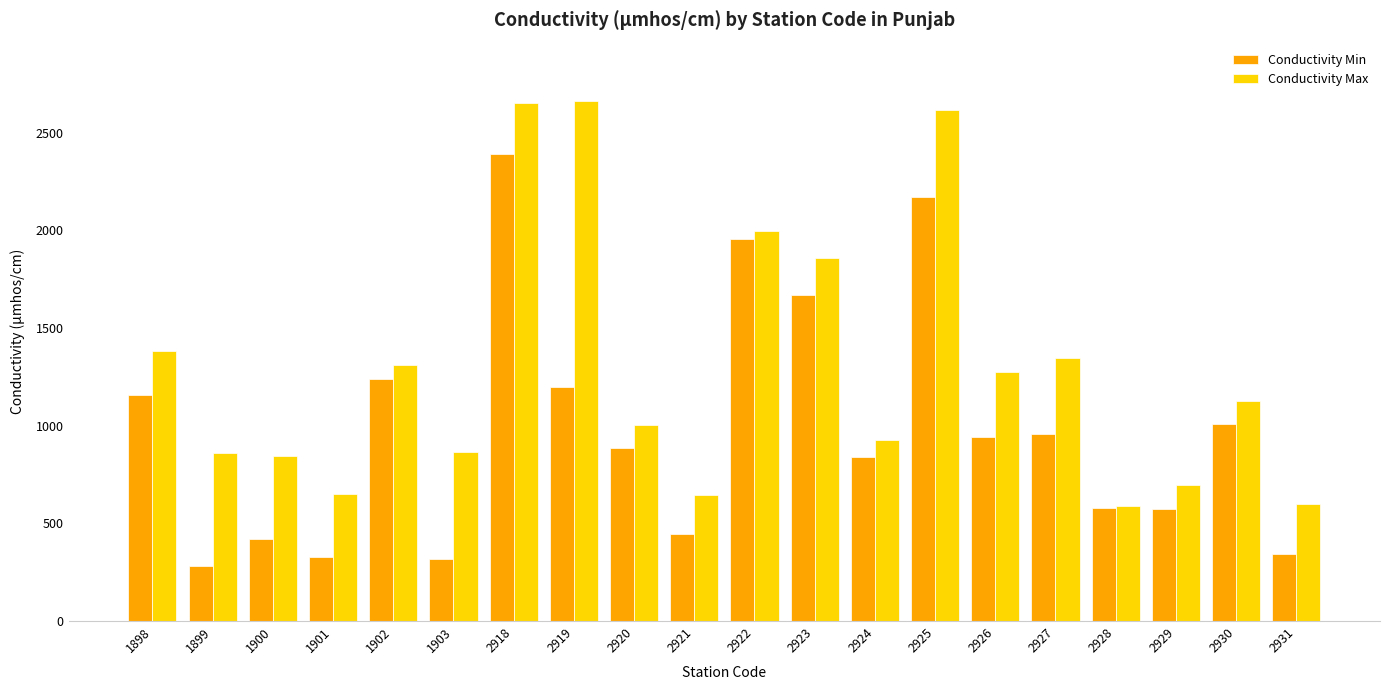

Between 2927 and 2928, which series saw the biggest shift?

Conductivity Max